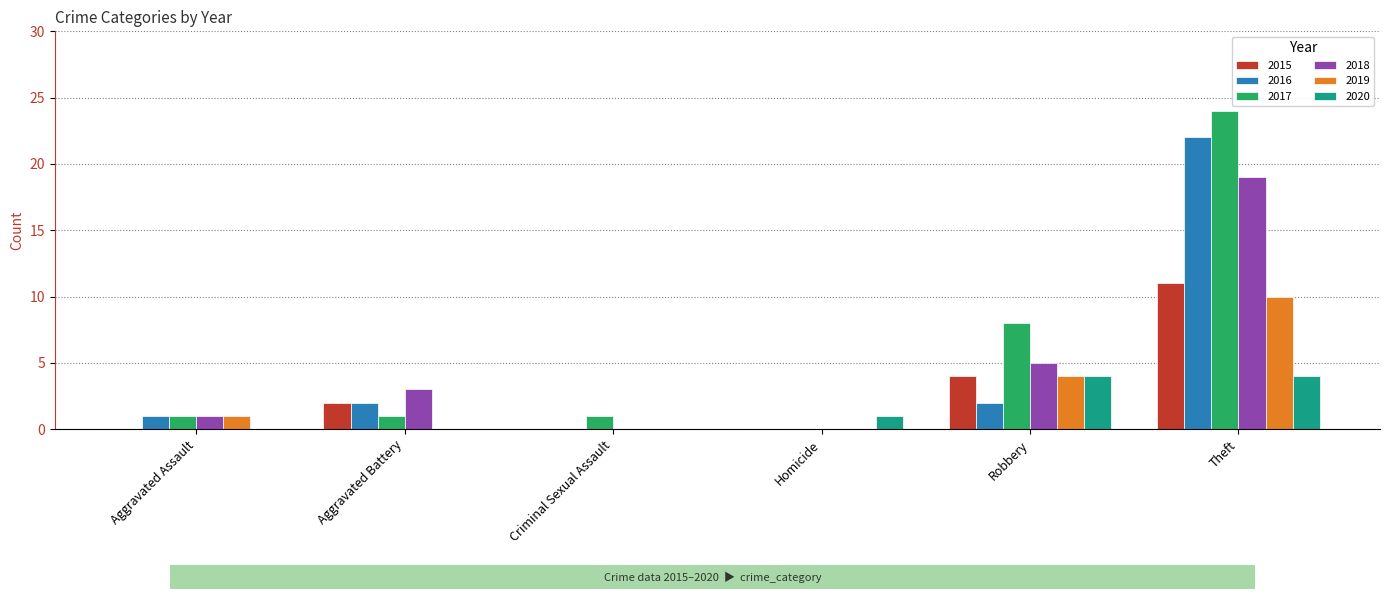

Which label corresponds to the largest value in the chart?

Theft